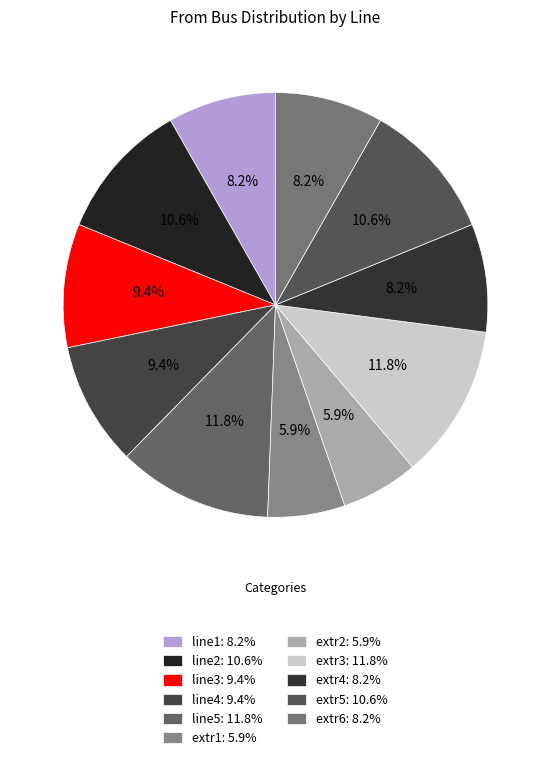

Count the number of slices in the pie.

11